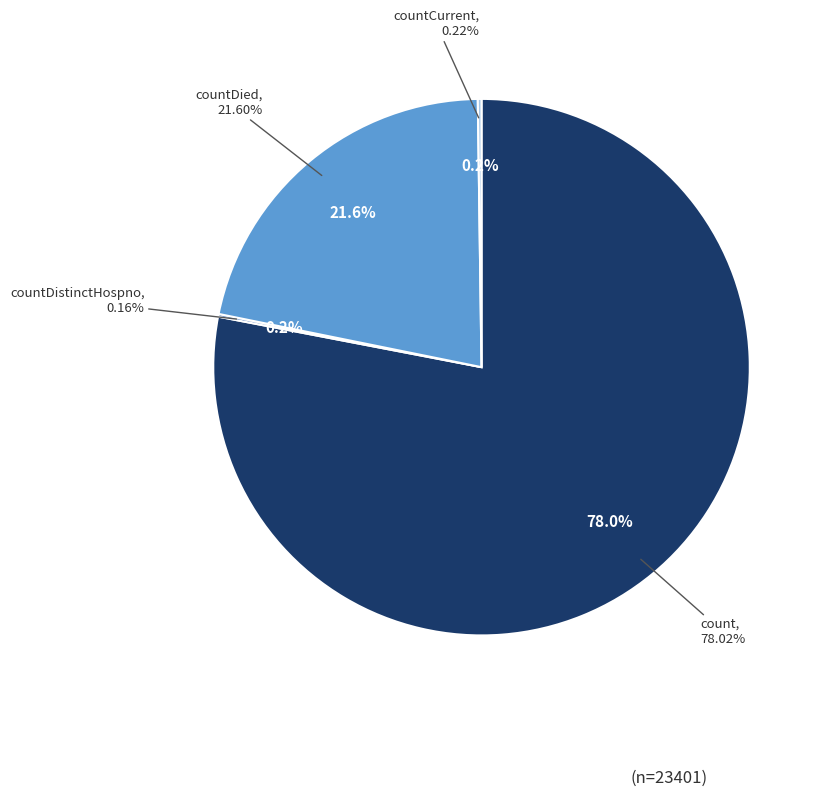

True or false: countCurrentSuspected accounts for 0% of the total.

True